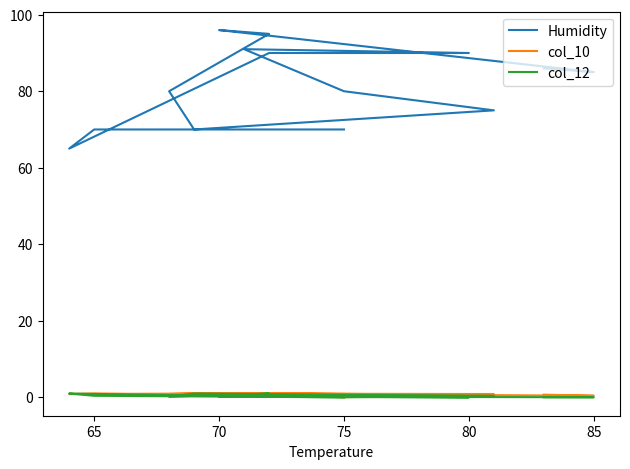

True or false: Humidity has more than 0 points higher than both neighbors.

True